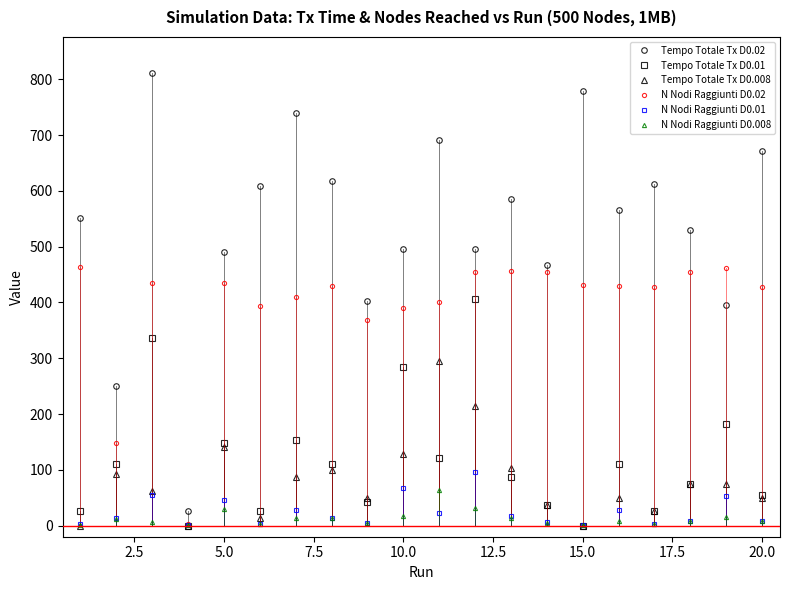

At how many categories does at least one series exceed 320?

18